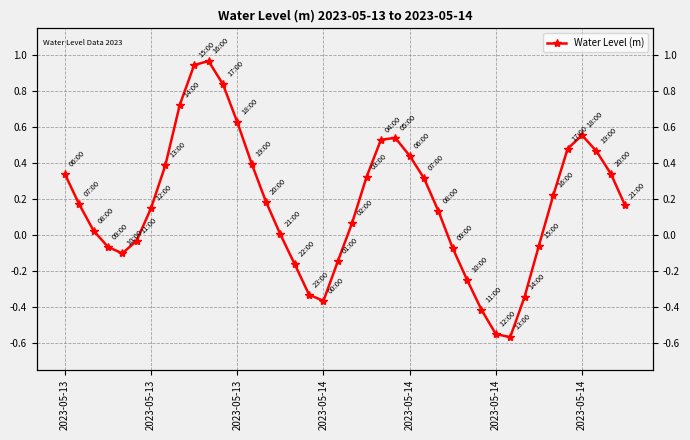

Where is the data nearest to the value 0?

15